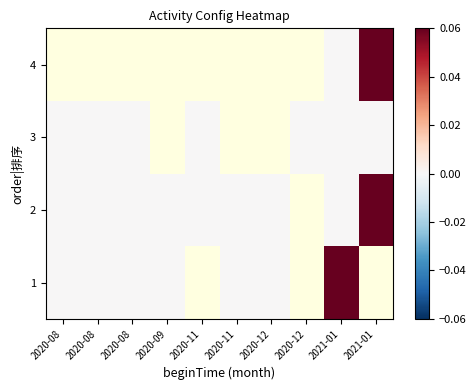

Which series has the largest range (max minus min)?

2